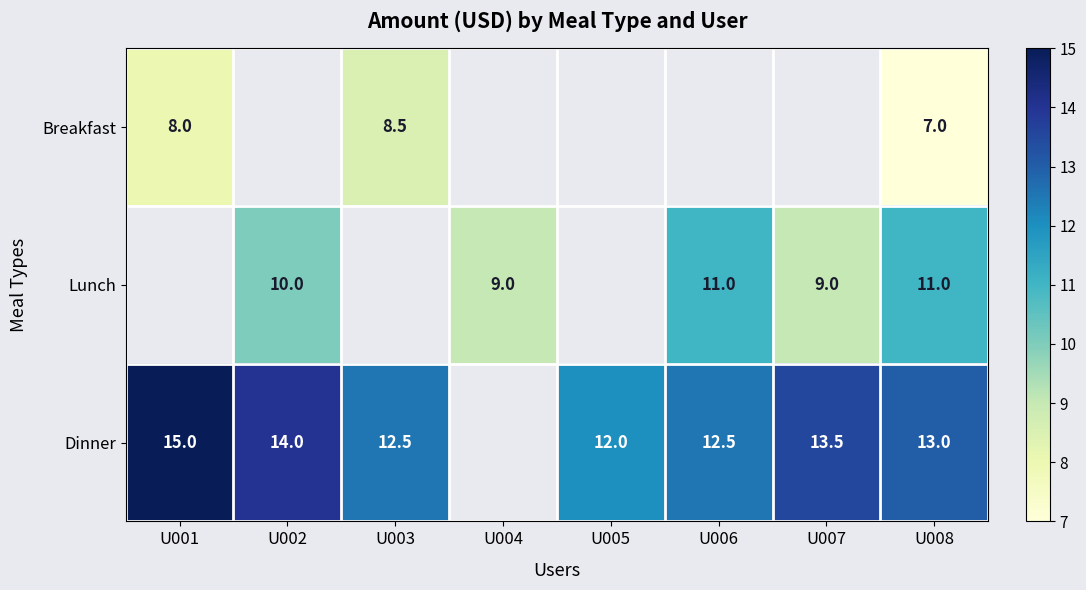

Is the value of Dinner at U002 greater than the value of Lunch at U007?

Yes